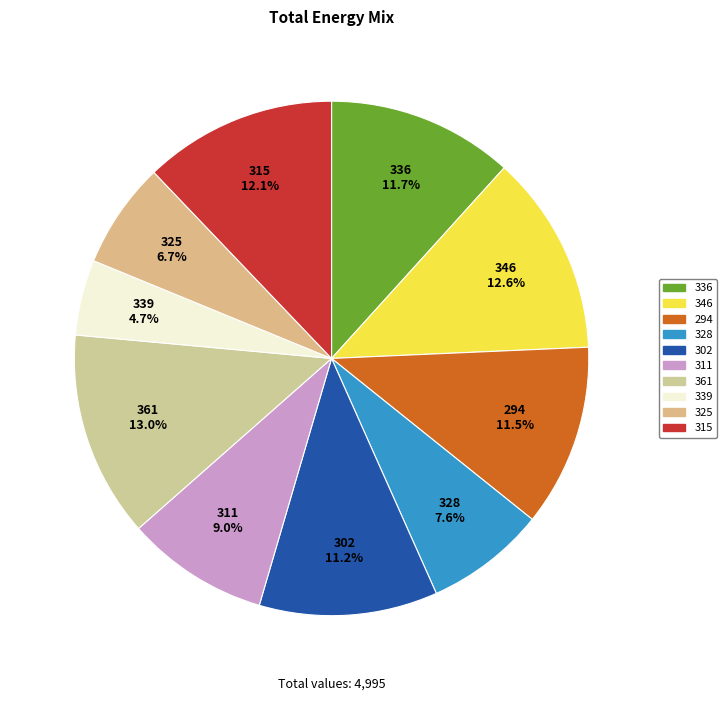

To the nearest percent, what percentage of the pie is 325?

7%